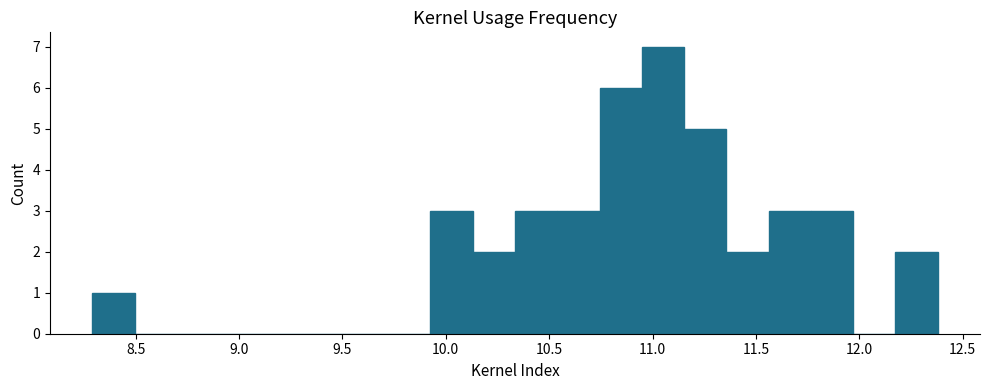

What is the height of the bar covering 11.35 to 11.55 on the x-axis? Neither the bar edges nor the heights are printed on the chart, so give them approximately, as read against the axes.

2